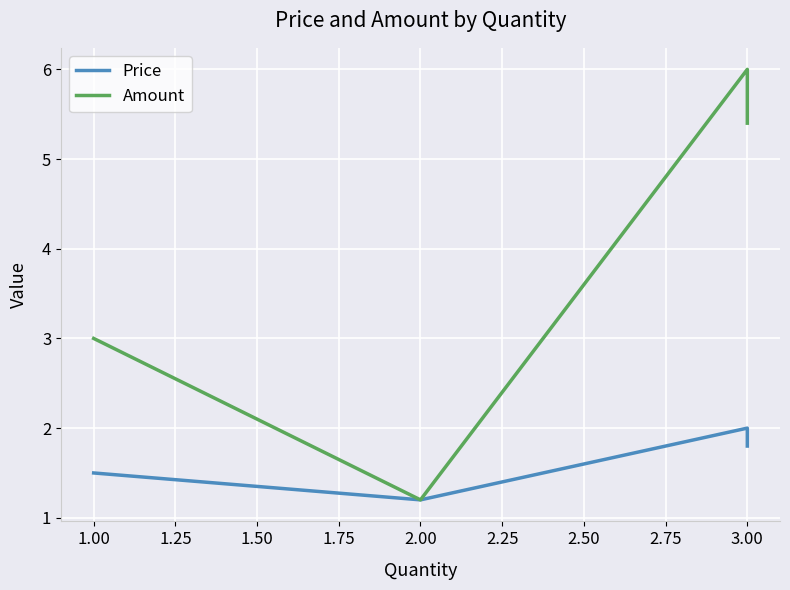

What is the sum of all Amount values?

15.6